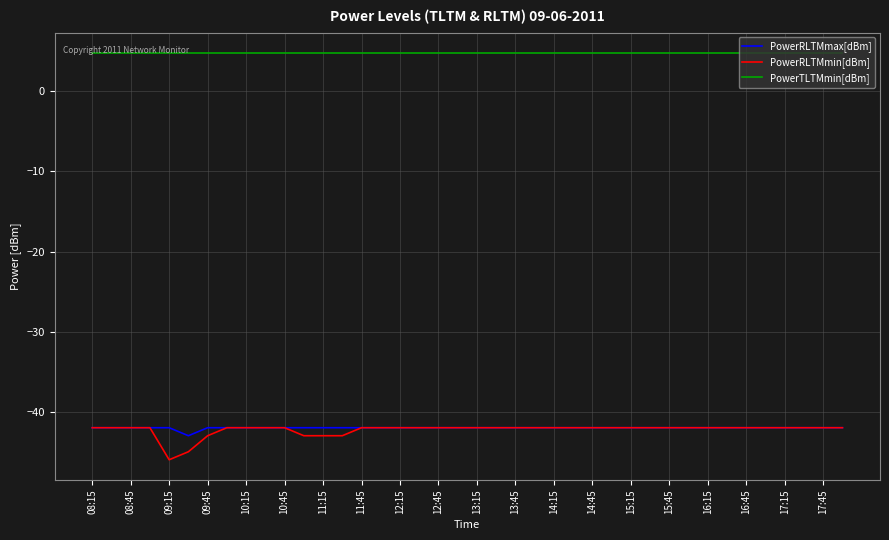

True or false: PowerTLTMmin[dBm] and PowerRLTMmax[dBm] cross at least once.

False